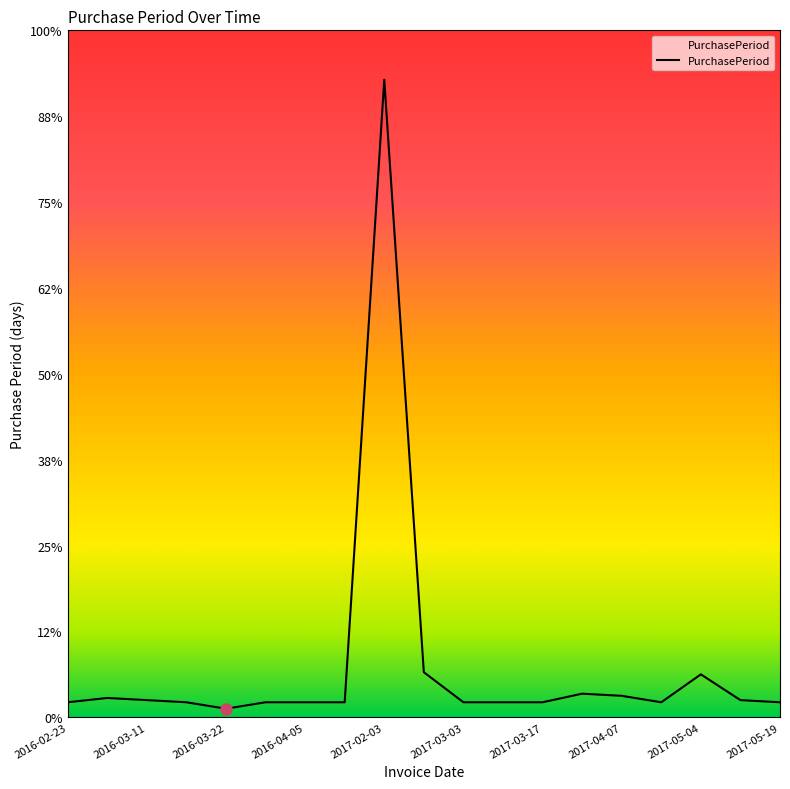

What is the maximum value shown in the chart?

297